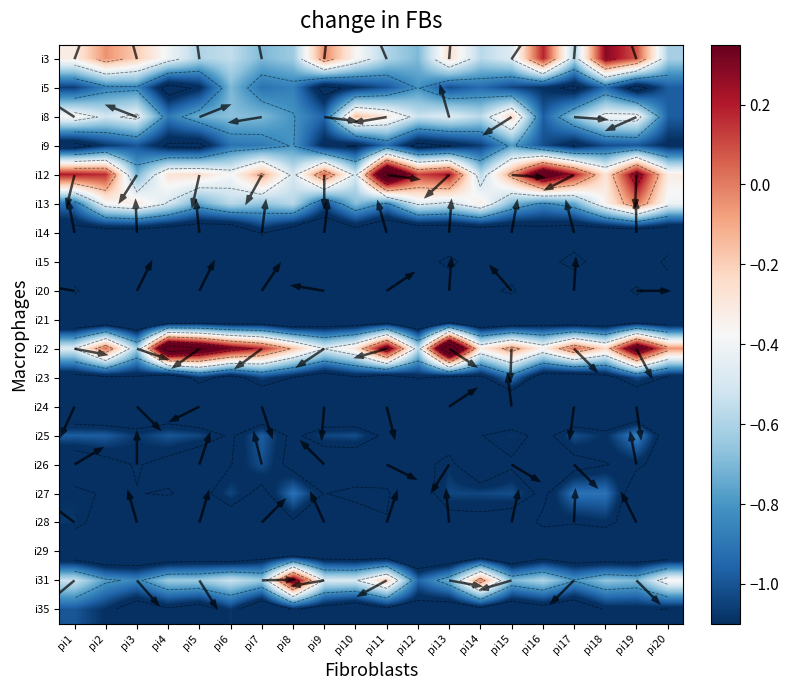

How many distinct data groups are displayed?

20